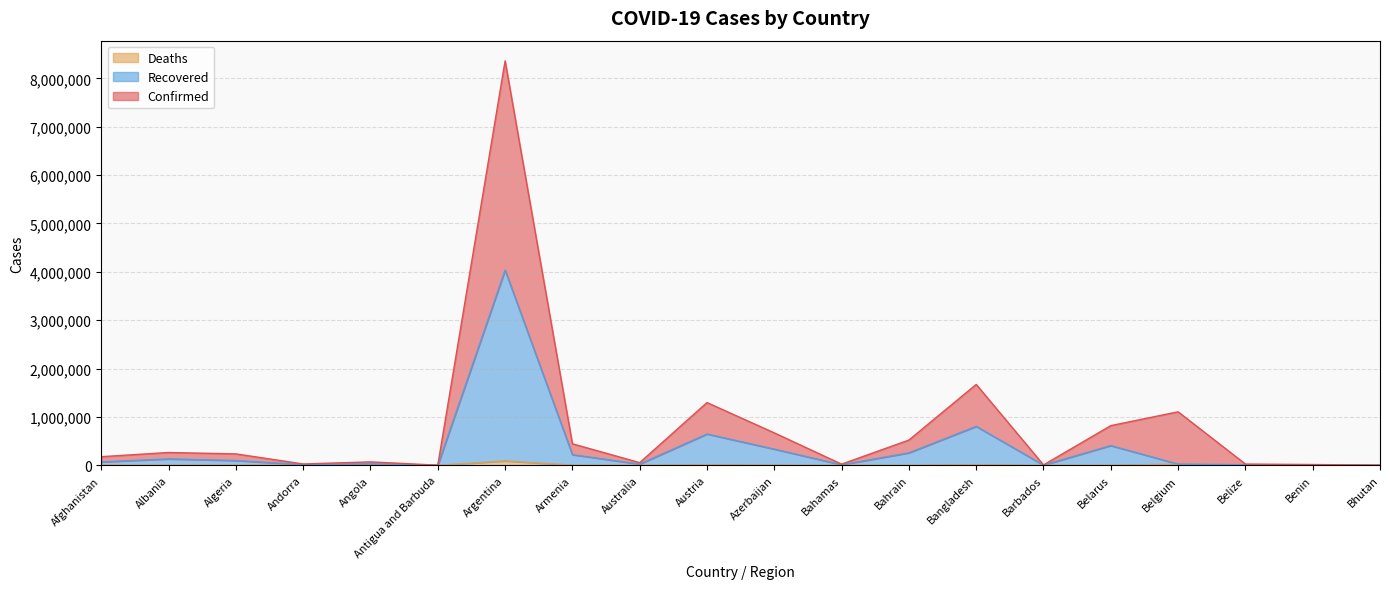

True or false: Confirmed has a value of 1 at Bhutan.

True